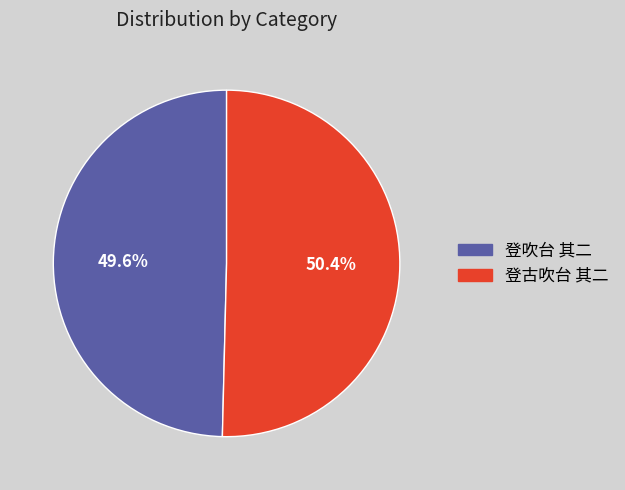

Between 登吹台 其二 and 登古吹台 其二, which is larger?

登古吹台 其二